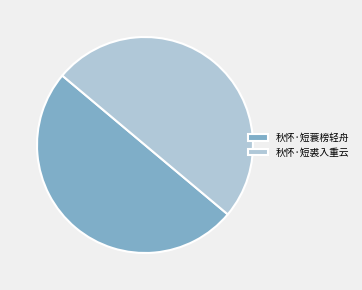

Combined, do 秋怀·短蓑榜轻舟 and 秋怀·短裘入重云 account for over 50%?

Yes